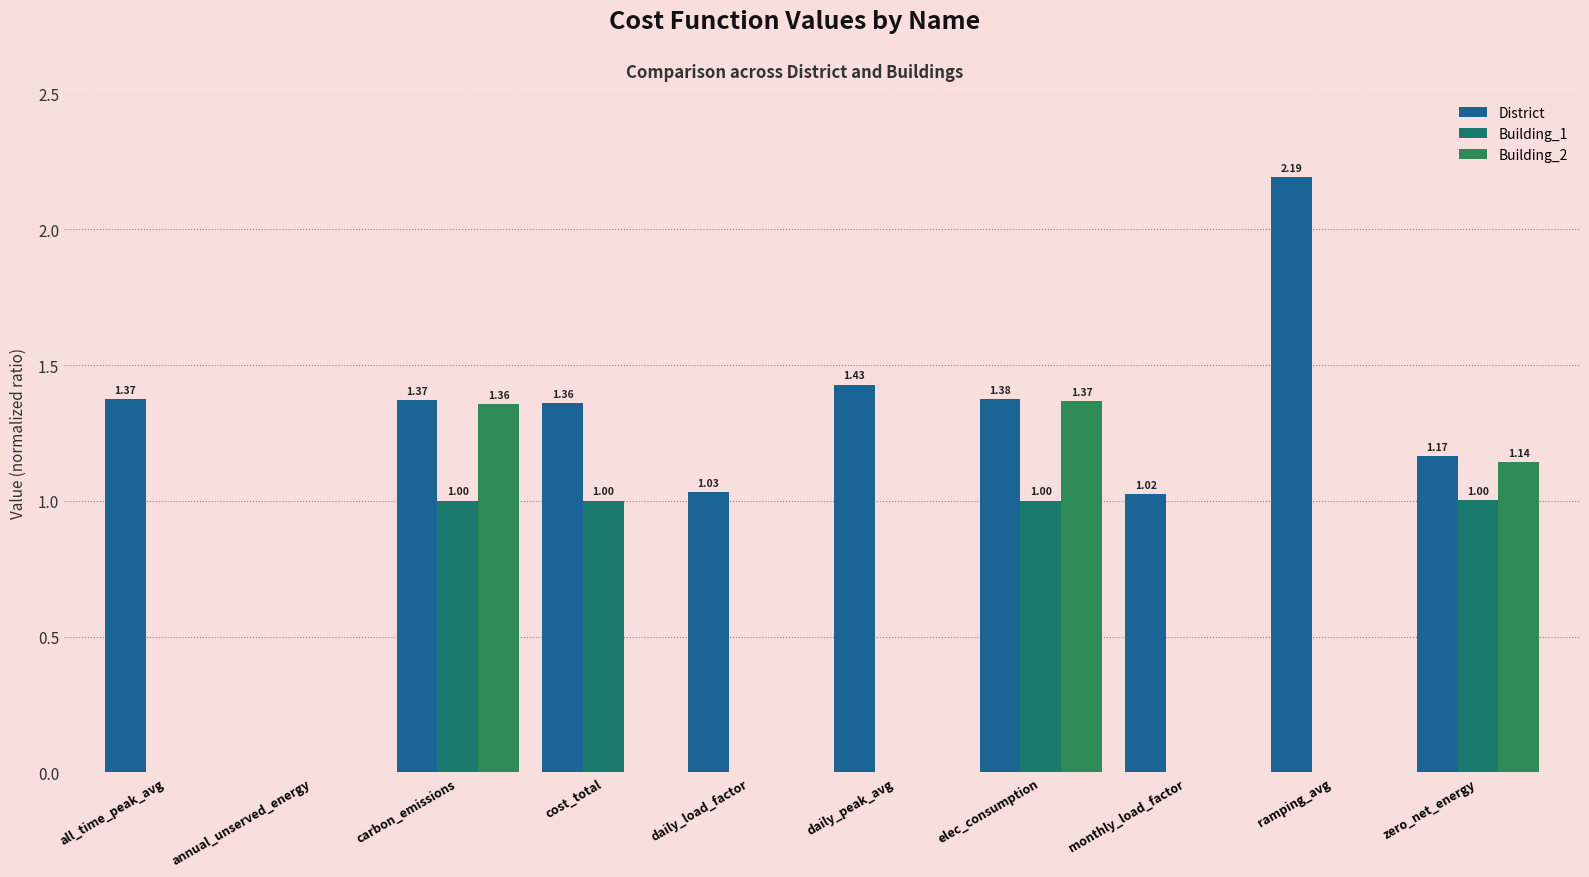

Reading left to right, what are all the values shown in this chart?

District: 1.4	0.0	1.4	1.4	1.0	1.4	1.4	1.0	2.2	1.2
Building_1: 0.0	0.0	1.0	1.0	0.0	0.0	1.0	0.0	0.0	1.0
Building_2: 0.0	0.0	1.4	0.0	0.0	0.0	1.4	0.0	0.0	1.1